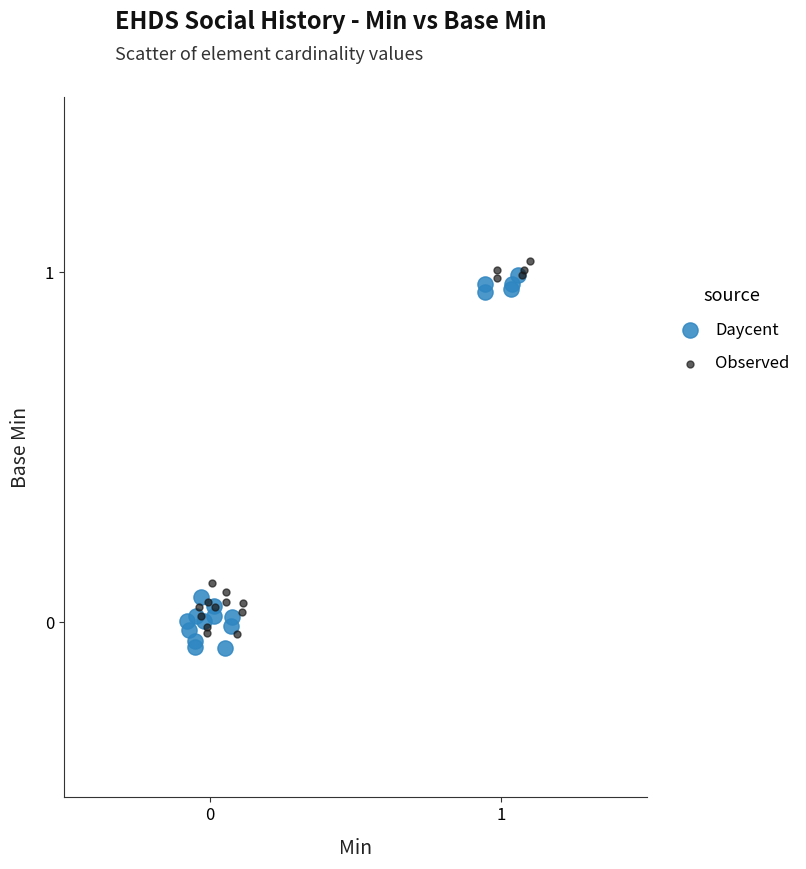

Which series reaches the maximum Y coordinate?

Observed